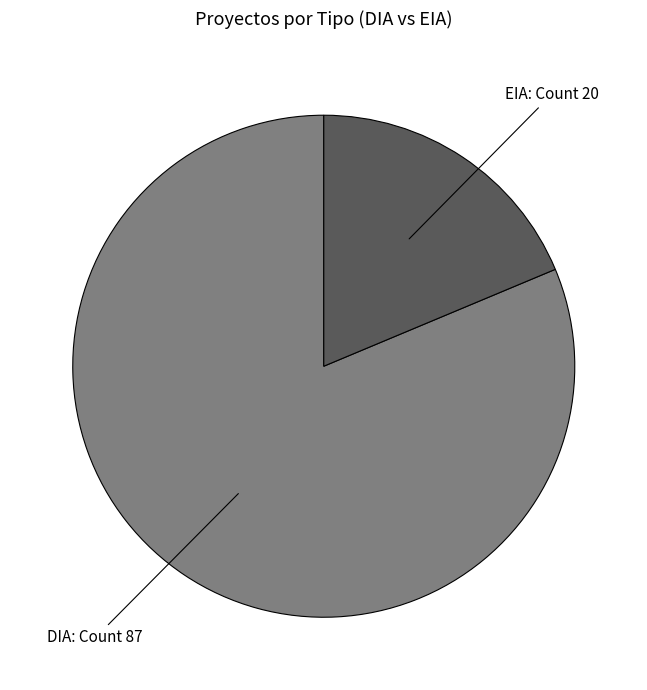

Is there a majority slice in this chart?

Yes